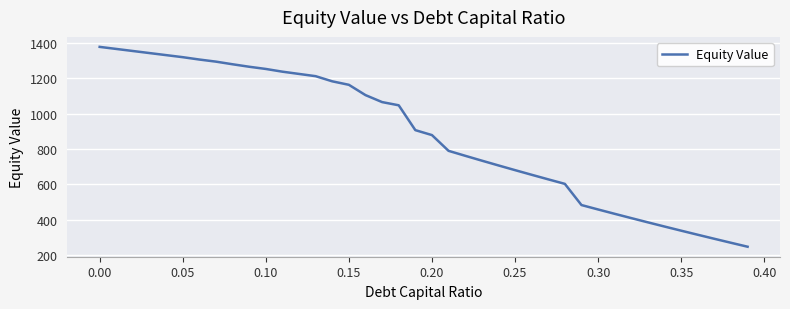

What is the maximum value shown in the chart?

1377.2